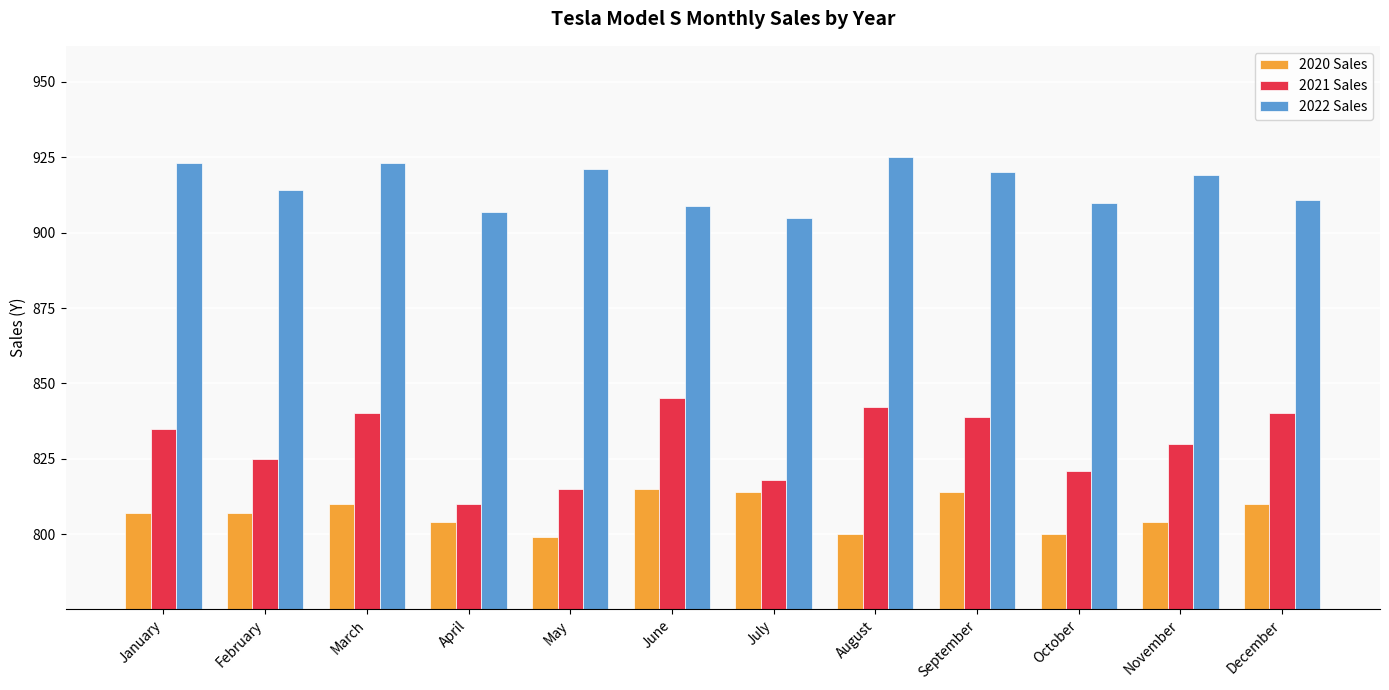

Which series has the widest spread of values?

2021 Sales